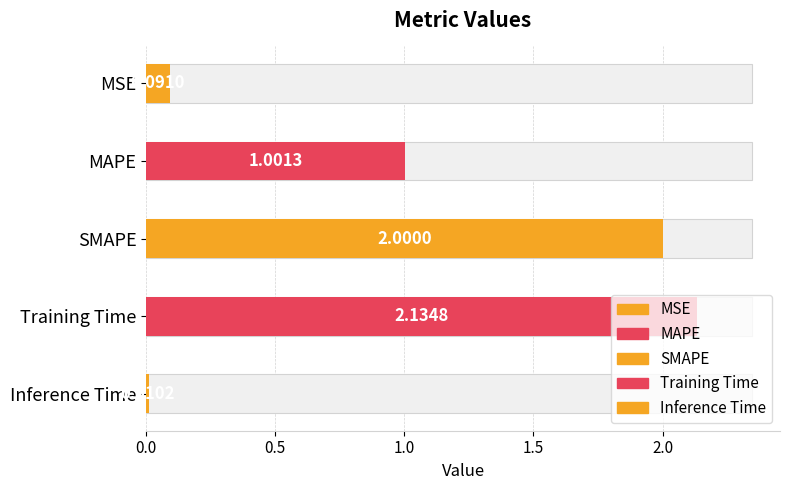

Which category has the highest value across all series?

Training Time